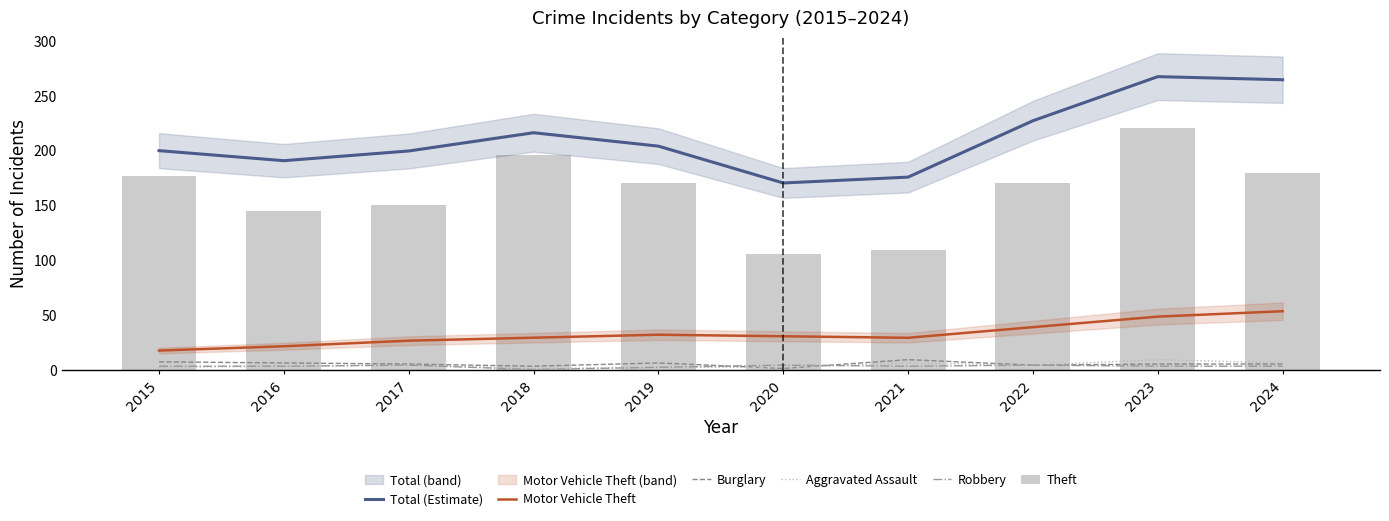

Does the chart contain stacked bars?

No